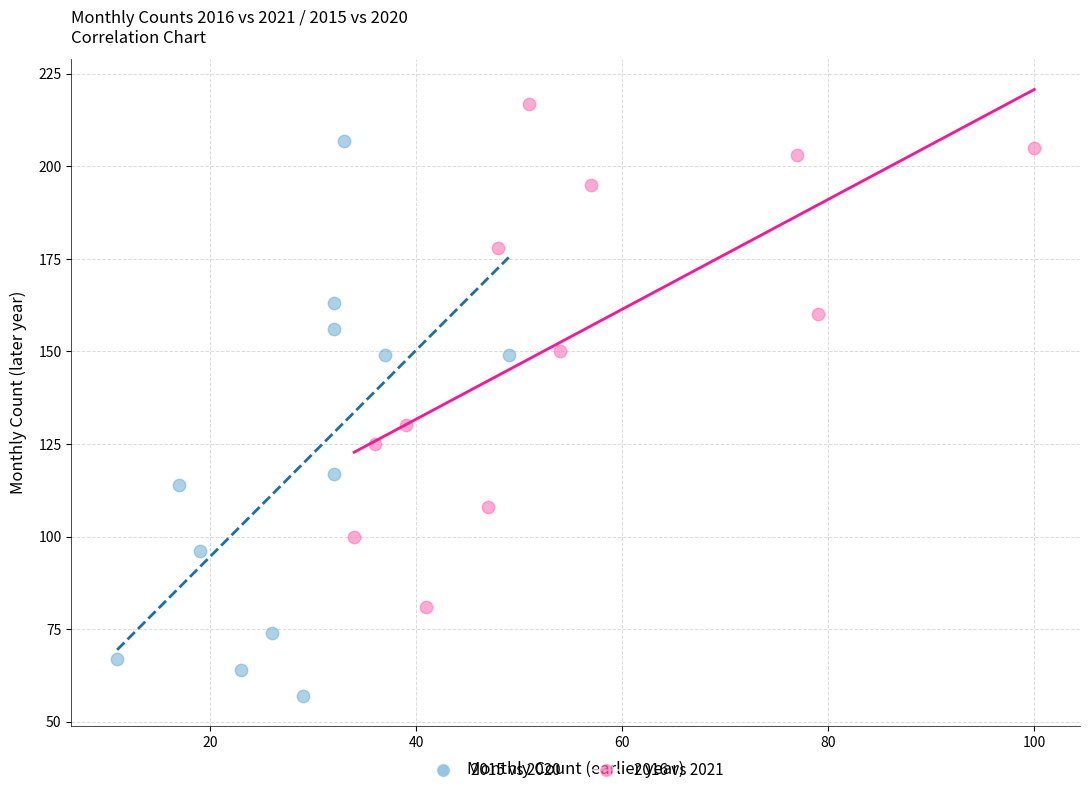

Which series contains the highest Y value?

2016 vs 2021